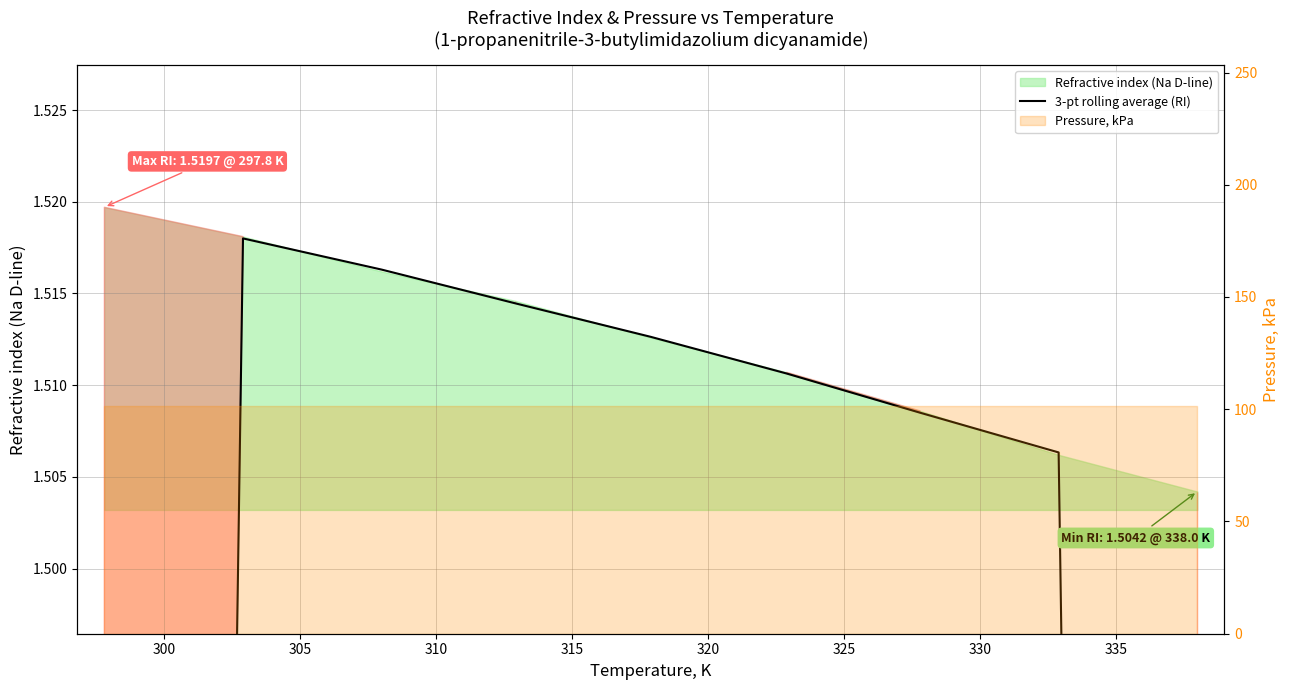

Is it true that the value at 310 is 1.5?

True